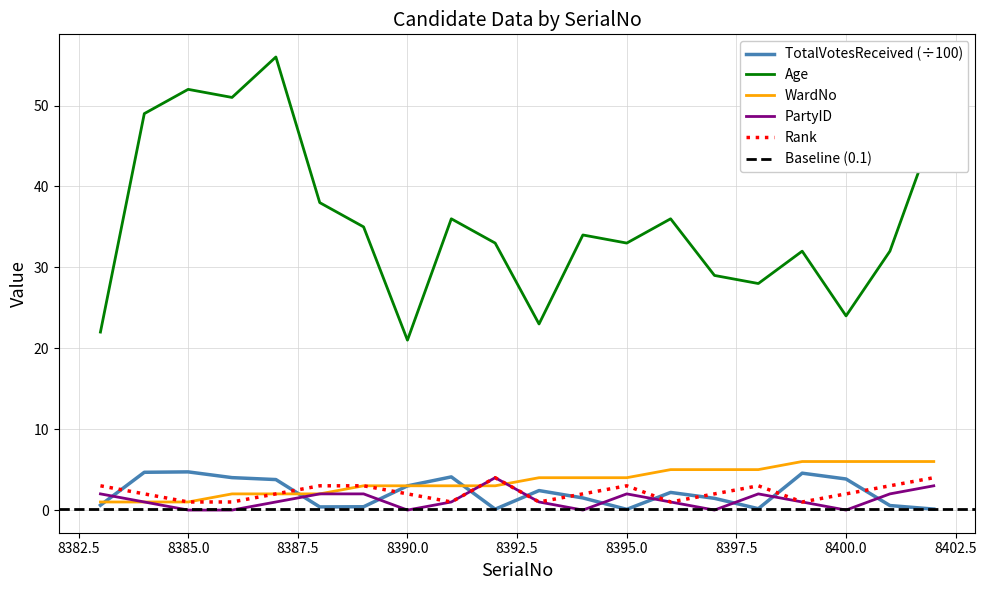

True or false: TotalVotesReceived (÷100) has a value of 3.0 at 8390.0.

True